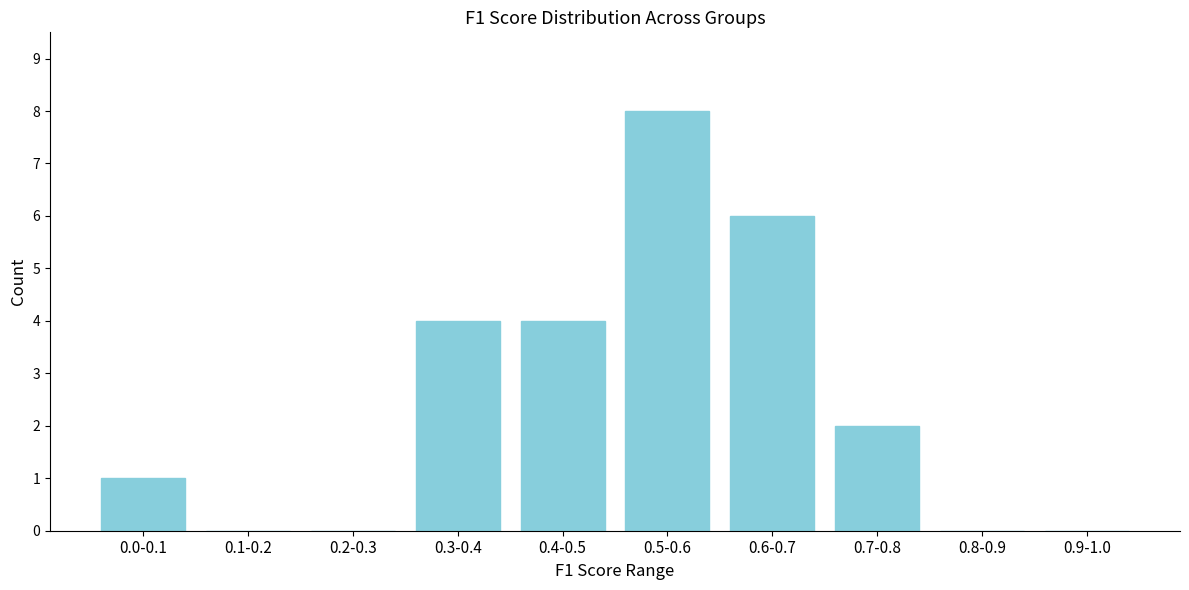

Reading left to right, extract all data points from this chart.

0.0-0.1=1	0.1-0.2=0	0.2-0.3=0	0.3-0.4=4	0.4-0.5=4	0.5-0.6=8	0.6-0.7=6	0.7-0.8=2	0.8-0.9=0	0.9-1.0=0